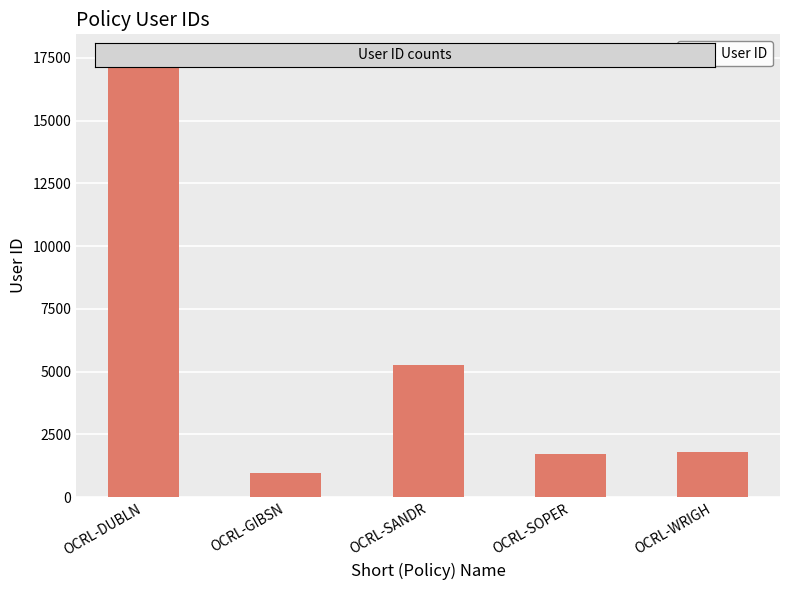

What is the difference between the maximum and minimum values?

16599